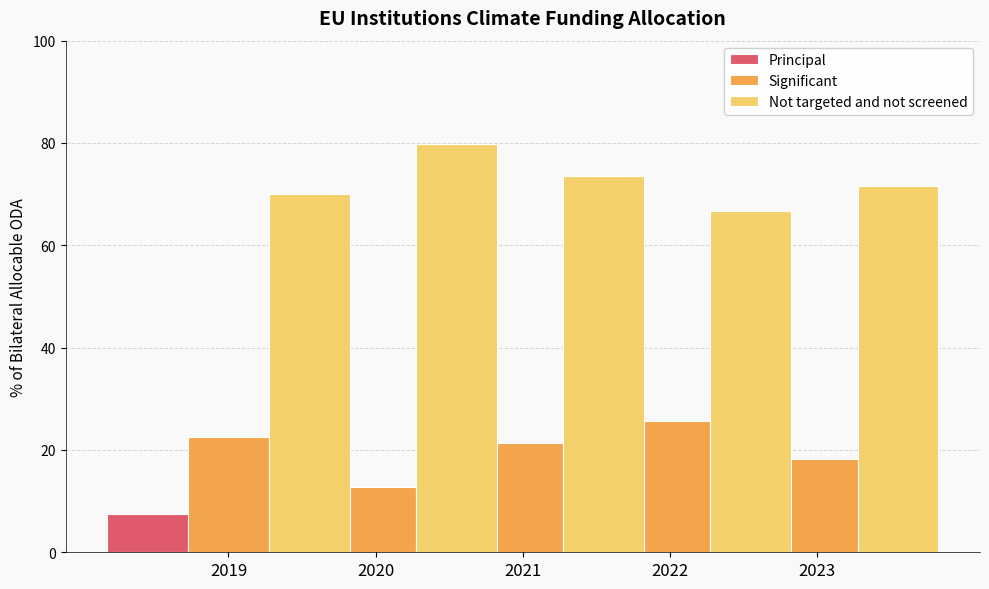

Which category has the highest value across all series?

2020